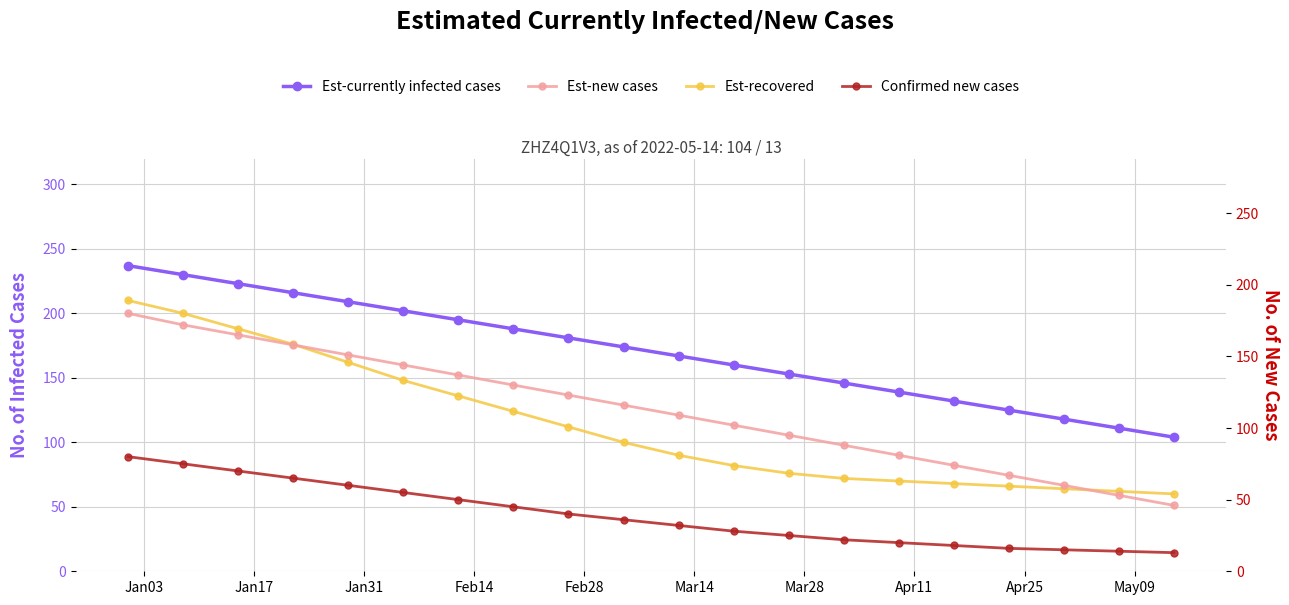

True or false: Est-currently infected cases and Confirmed new cases cross at least once.

False